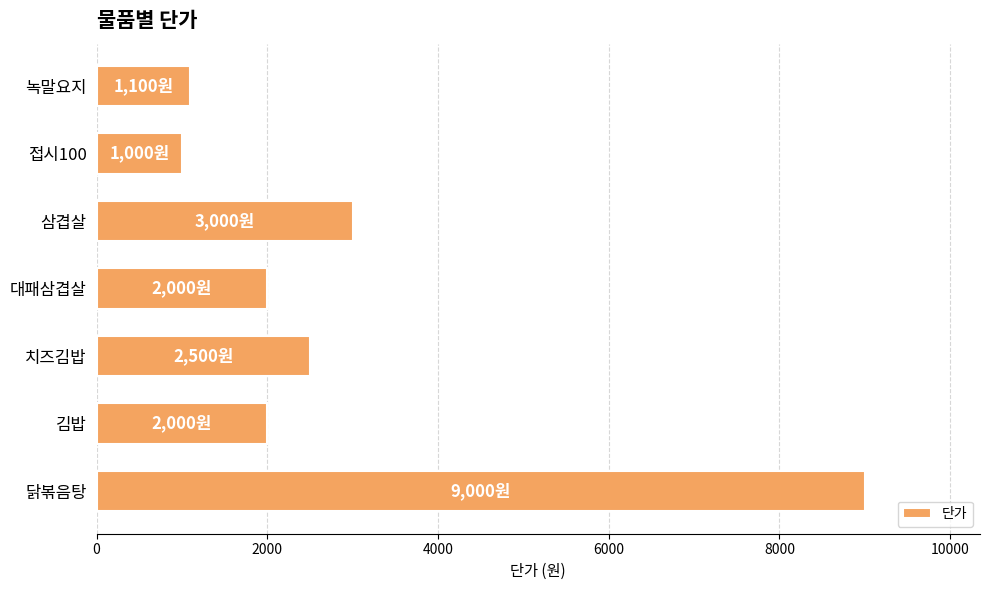

What is the ratio of the value at 닭볶음탕 to the value at 대패삼겹살?

4.5